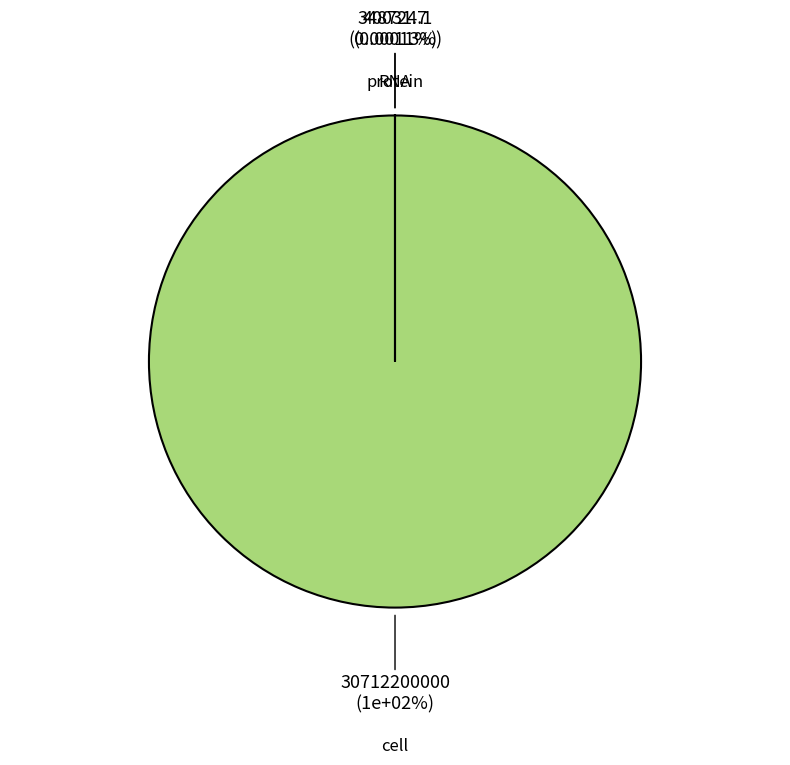

Does protein represent more than half of the total?

No